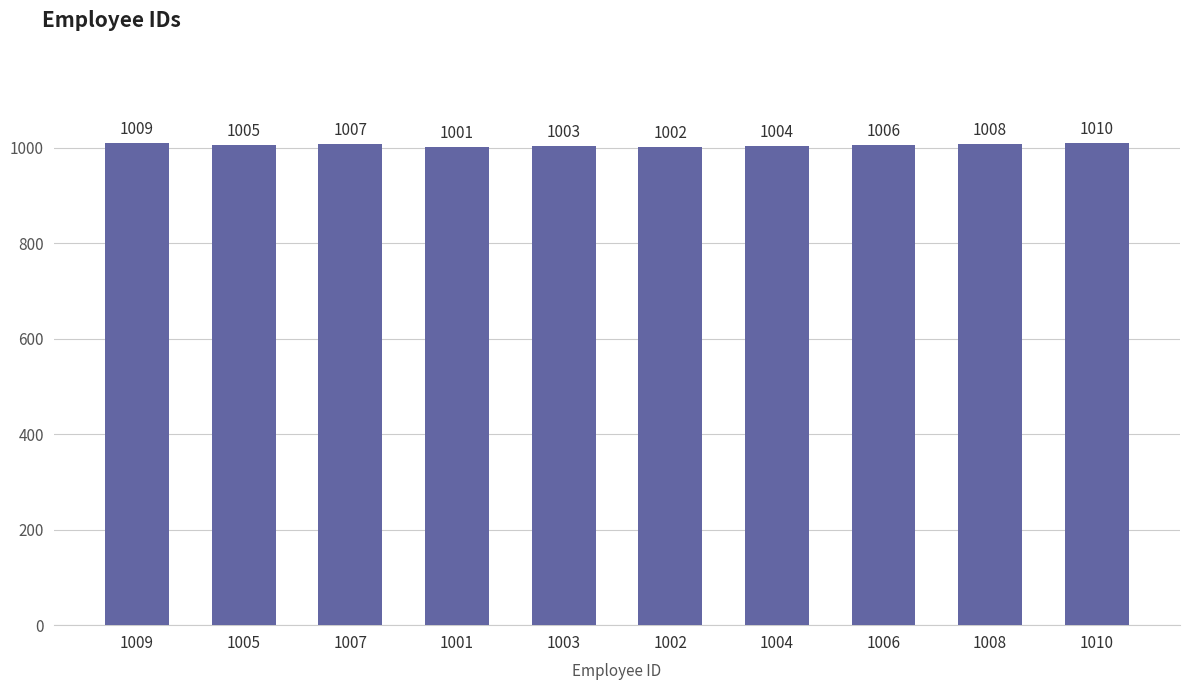

Reading right to left, extract all data points from this chart.

1010	1008	1006	1004	1002	1003	1001	1007	1005	1009